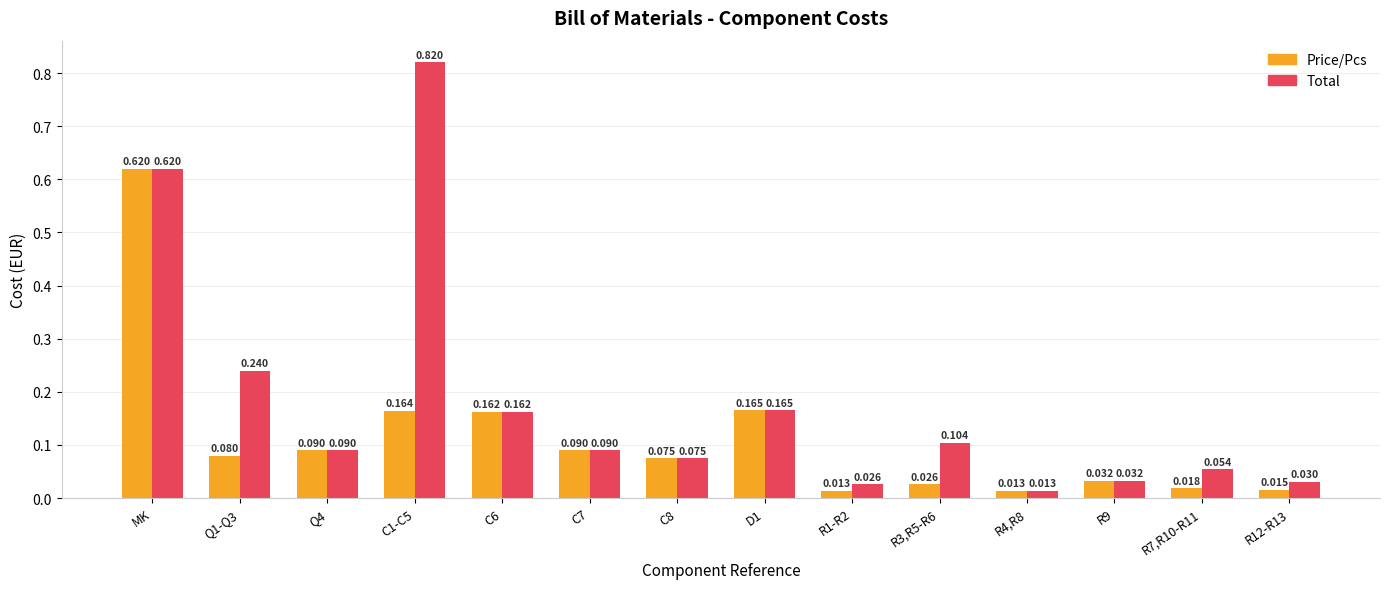

Rank the series at R7,R10-R11 from lowest to highest value.

Price/Pcs, Total